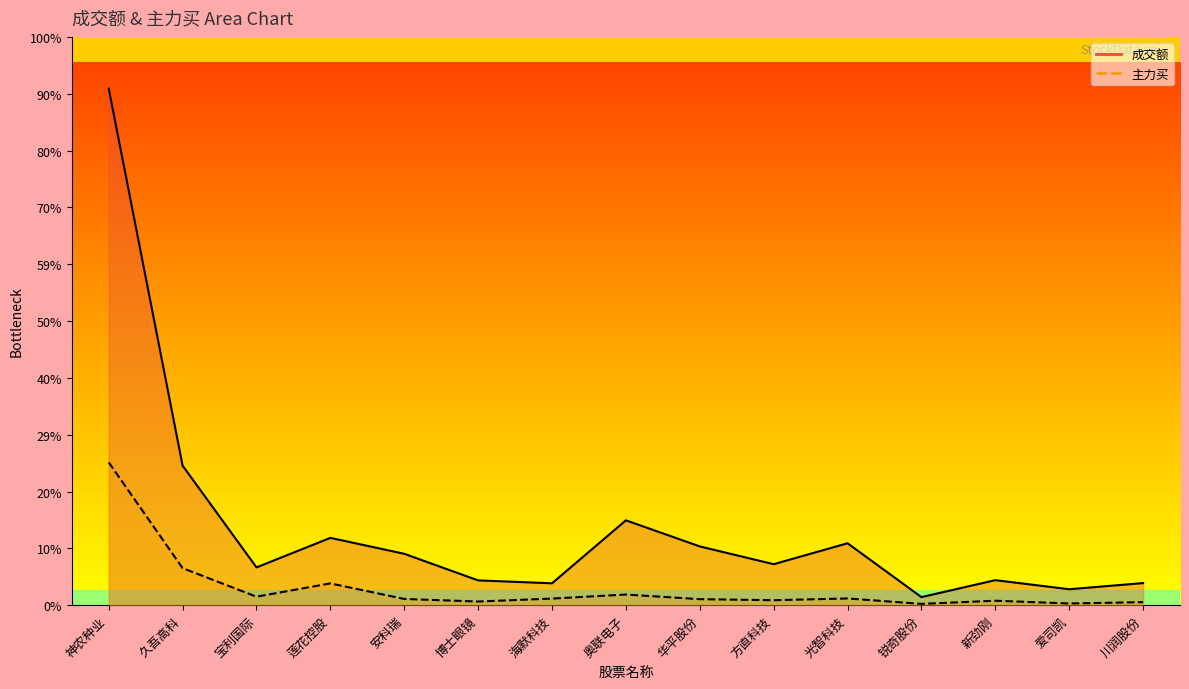

Is it true that 主力买 equals 11482320 at 光智科技?

True